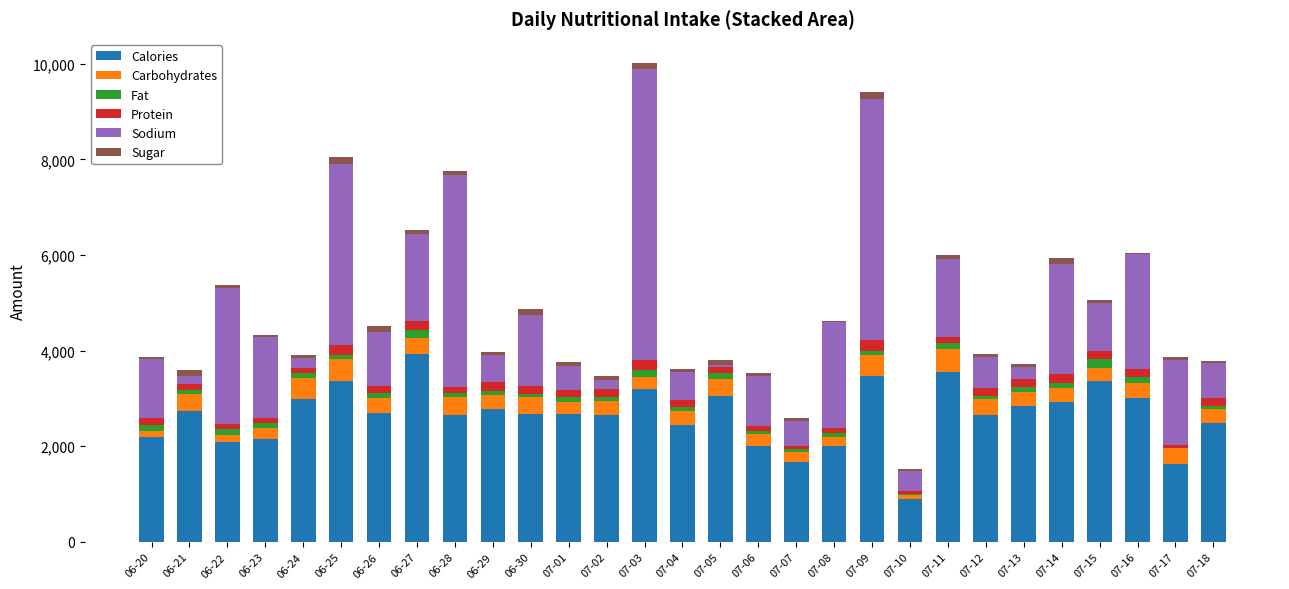

What are all the series names shown in the legend?

Calories, Carbohydrates, Fat, Protein, Sodium, Sugar